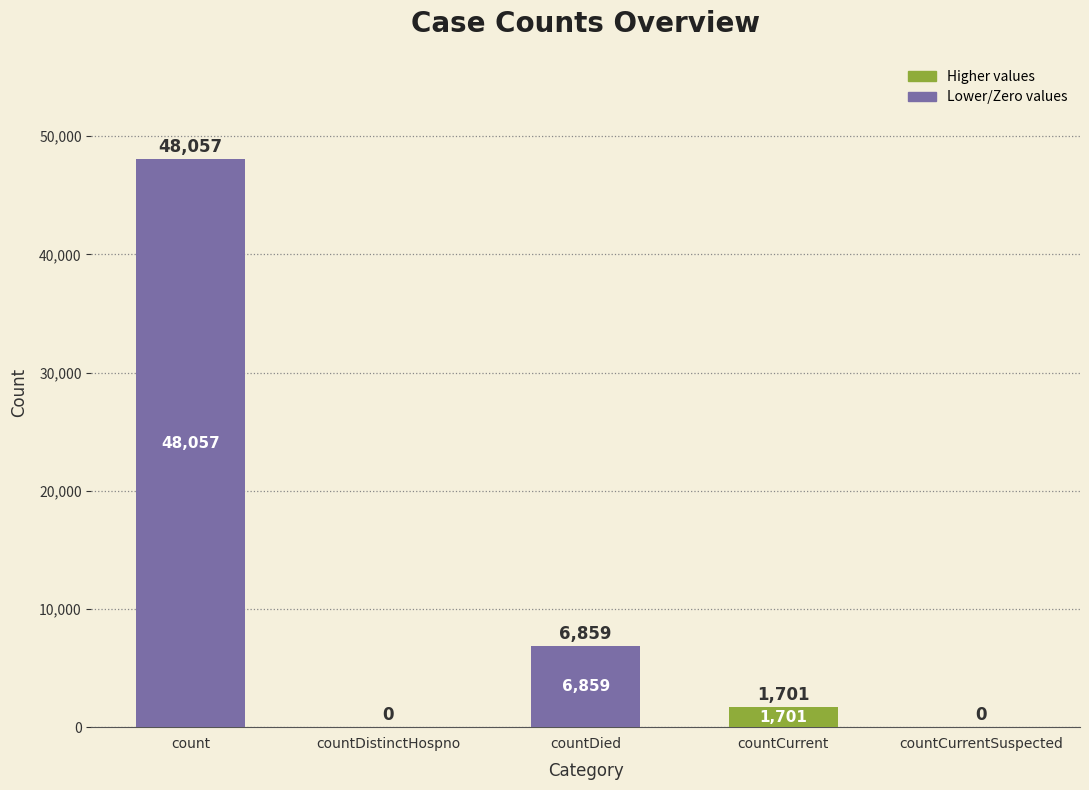

Where does the data first go above 1701?

count